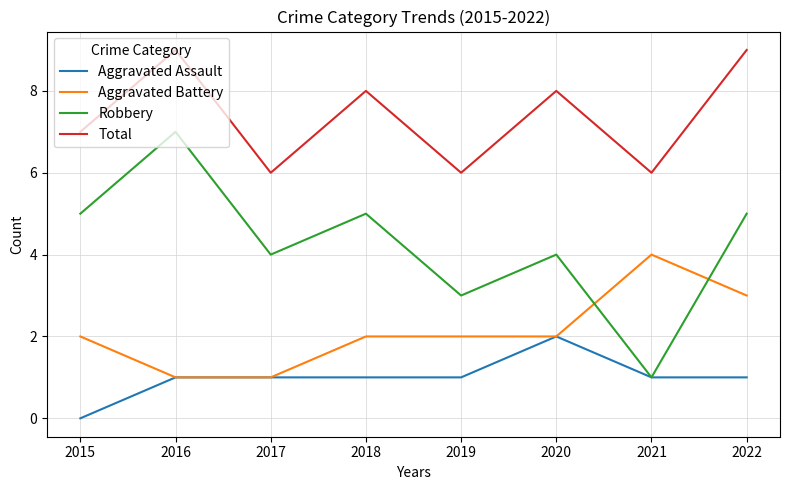

True or false: Aggravated Assault has a value of 2 at 2021.

False